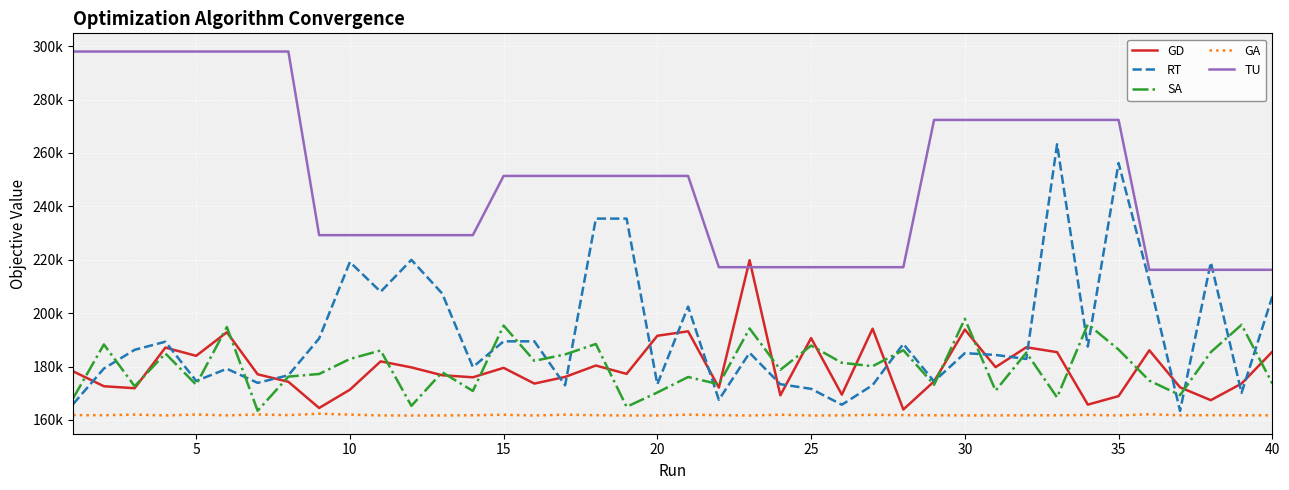

Does the chart have visible grid lines?

Yes